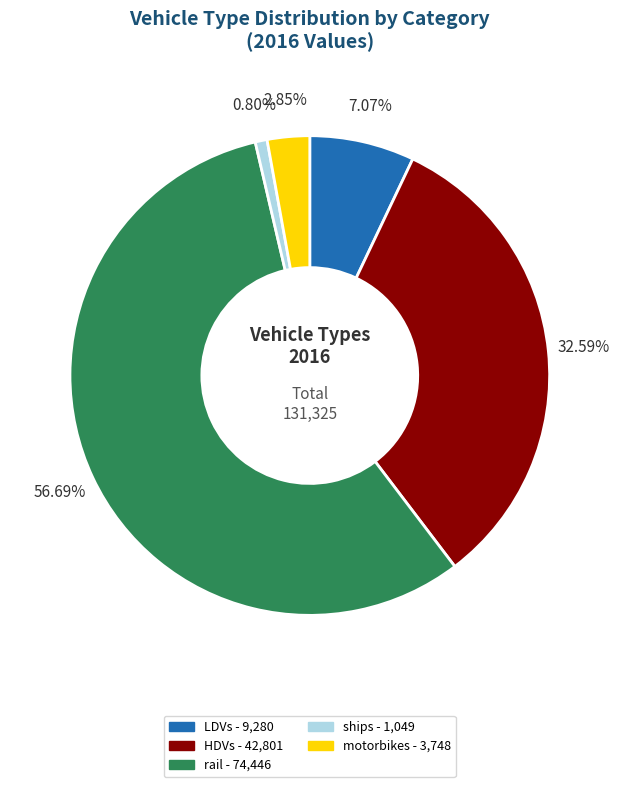

What percentage is the rail slice, to the nearest percent?

57%